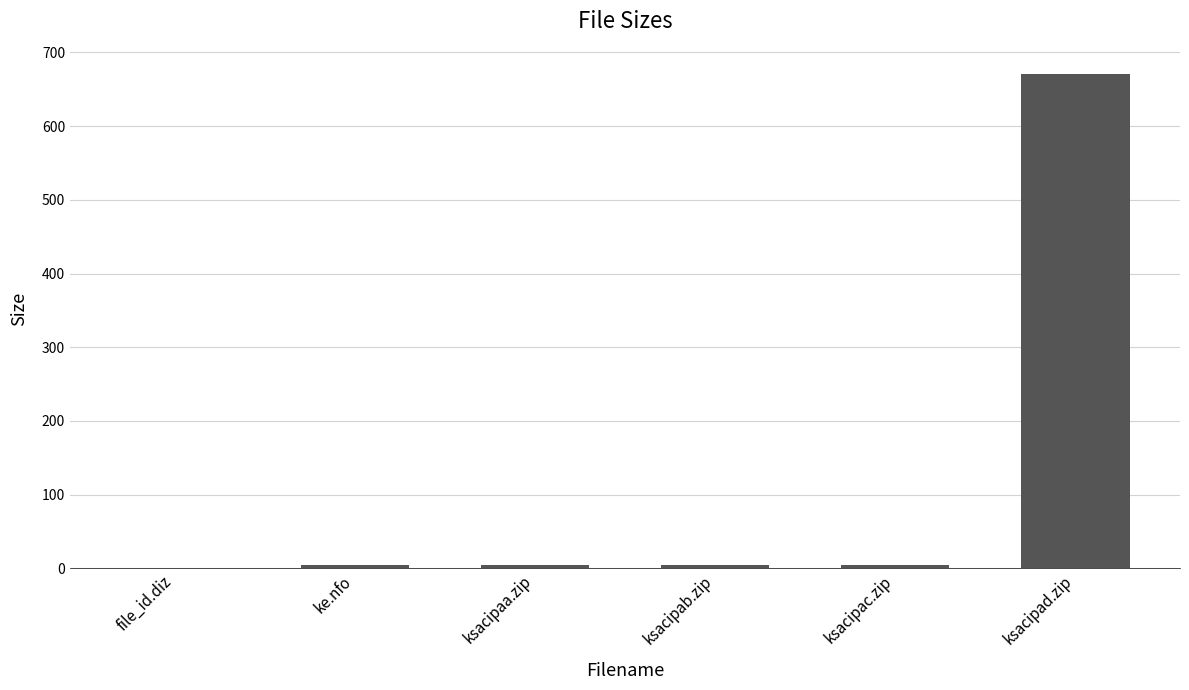

What is the maximum value shown in the chart?

671.3